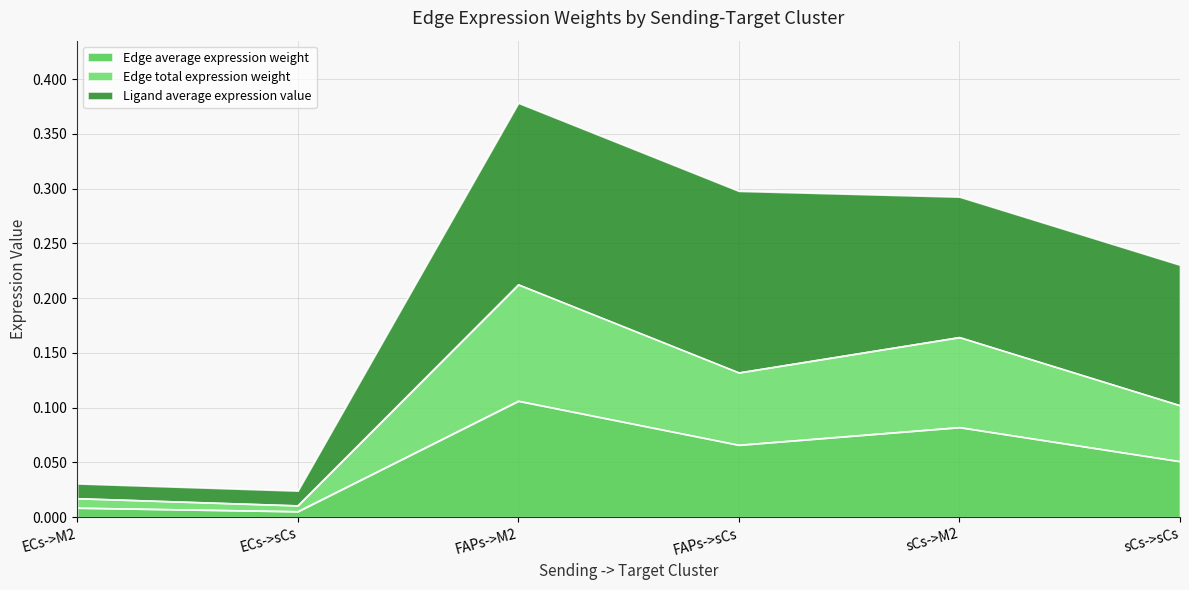

What is the sum of the Edge total expression weight values at ECs->sCs and sCs->M2?

0.2